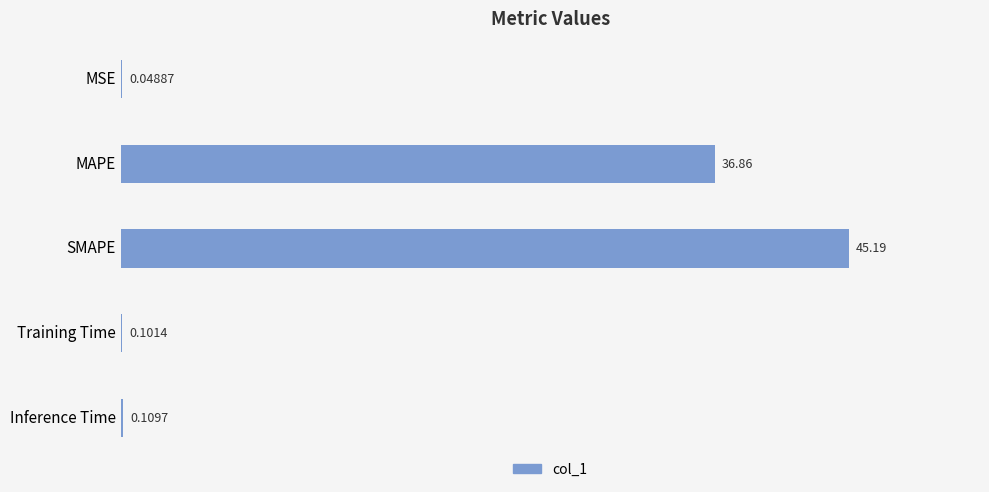

Are the bars horizontal?

Yes